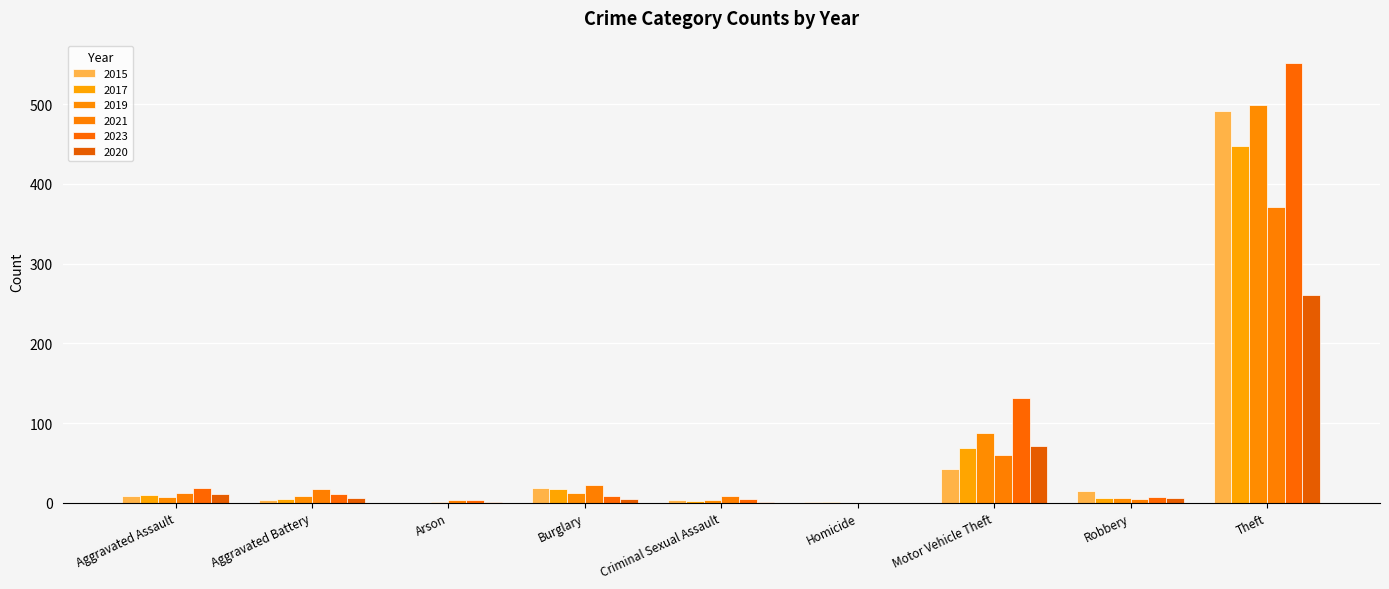

What is the difference between the 2023 values at Robbery and Motor Vehicle Theft?

125